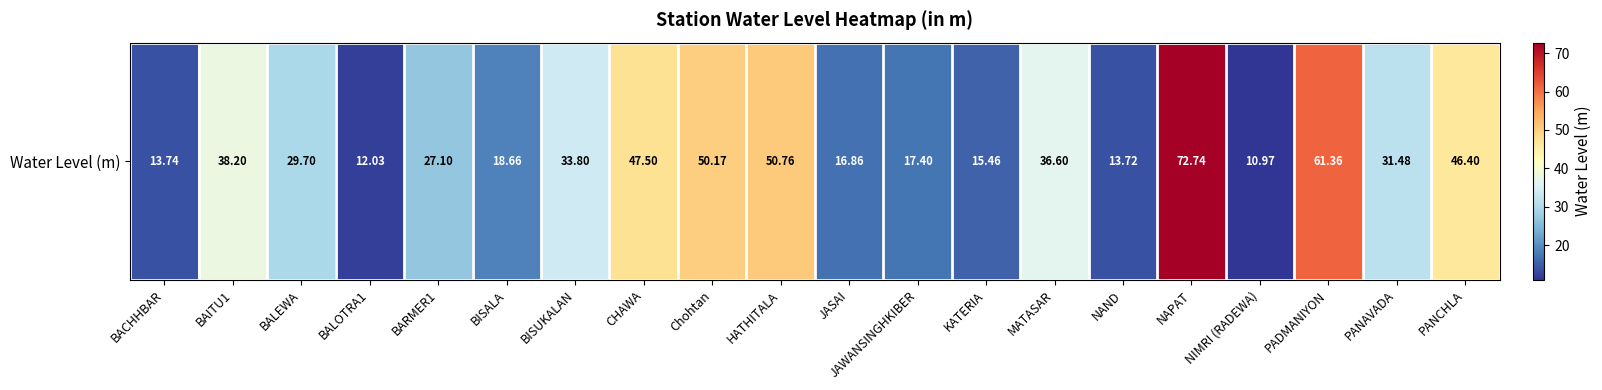

Which label corresponds to the largest value in the chart?

NAPAT